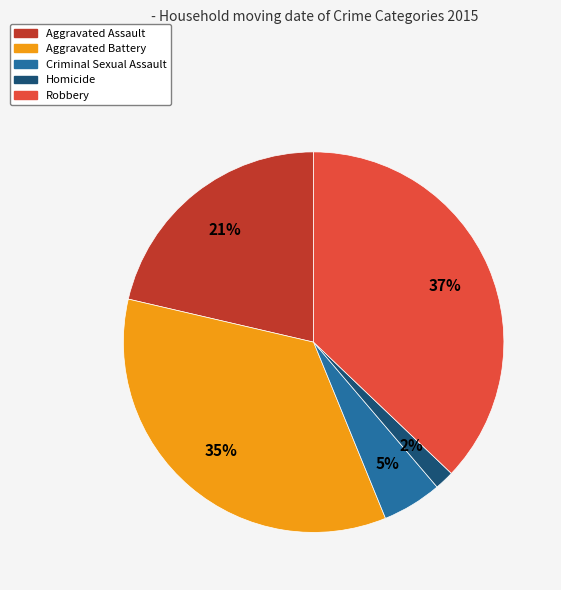

Is the sum of Aggravated Assault and Criminal Sexual Assault greater than half?

No